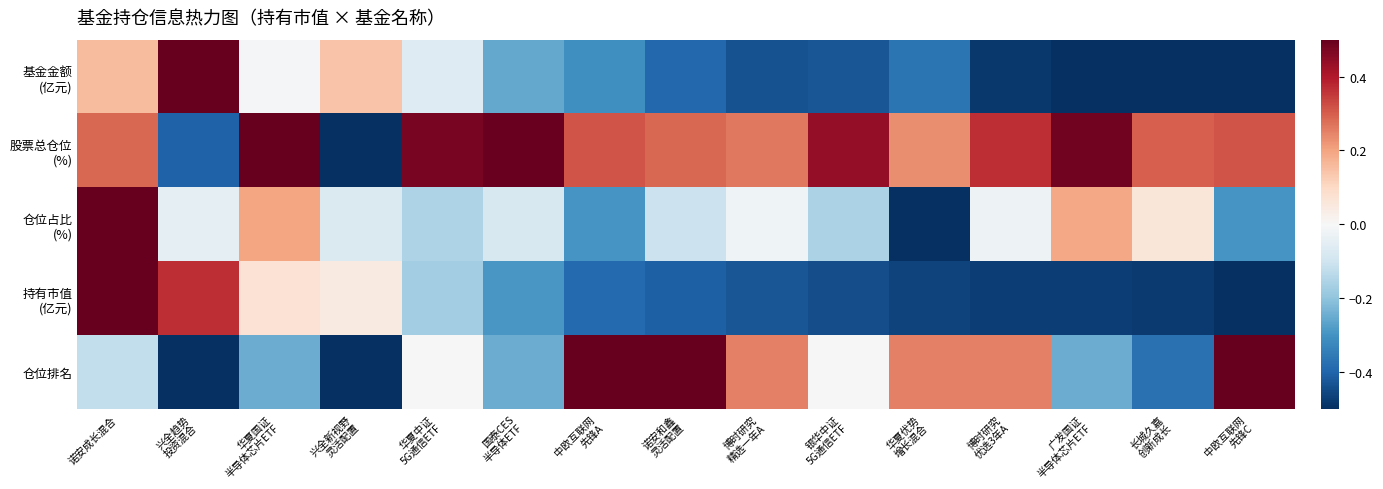

What is the spread (max minus min) of values at 华夏优势
增长混合?

0.8